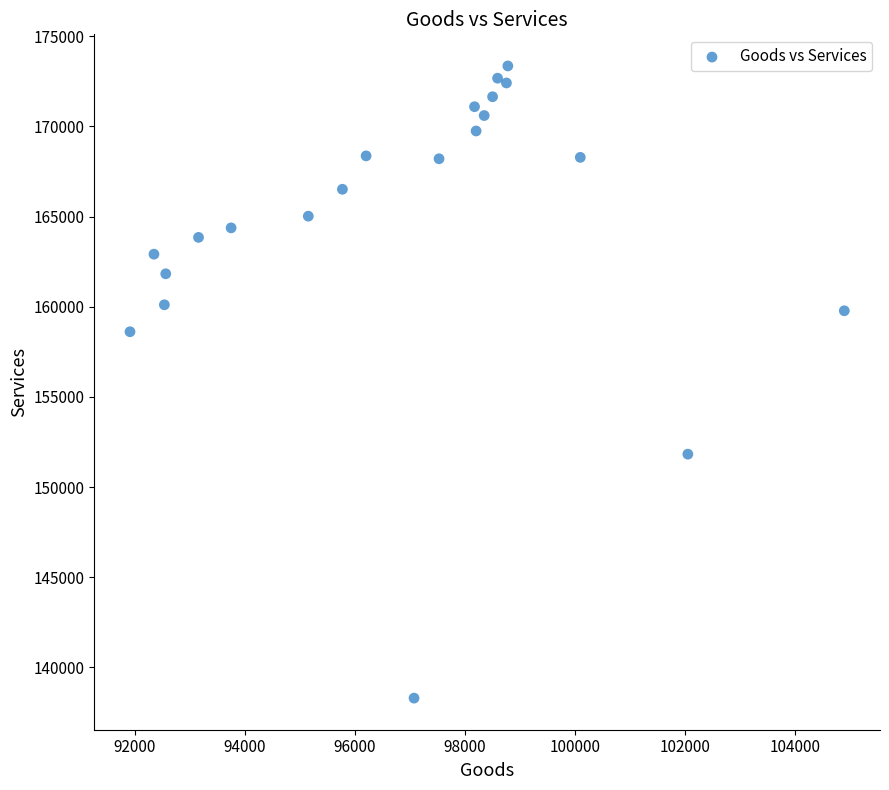

What Y value in the scatter plot is closest to 155825?

158614.0